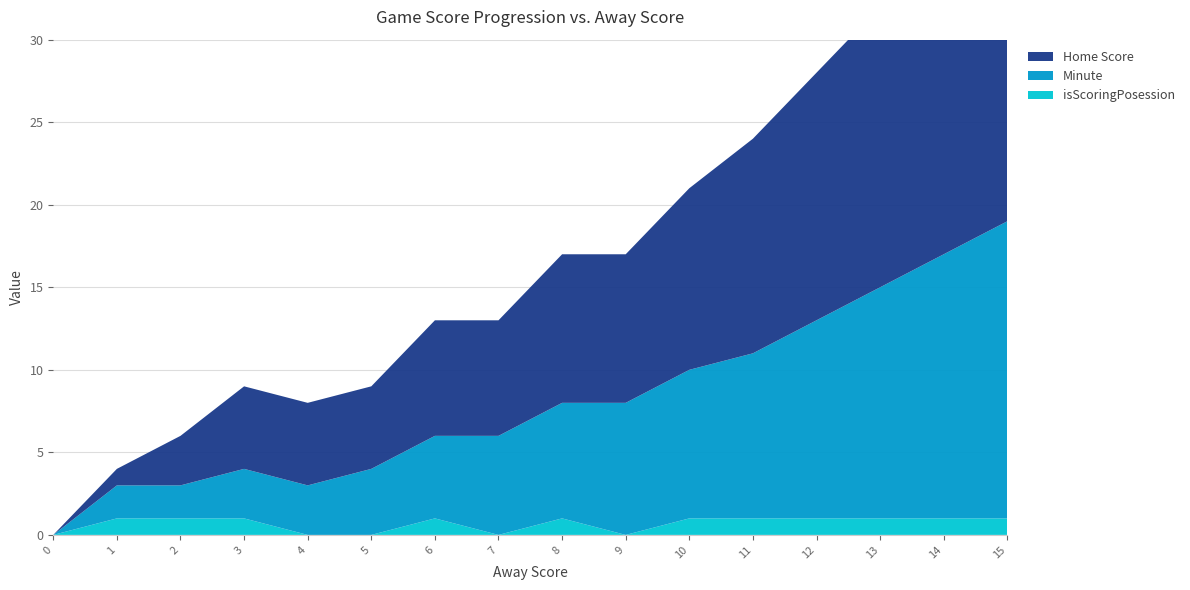

Reading left to right, what are all the values shown in this chart?

Home Score: 0=0	1=1	2=3	3=5	4=5	5=5	6=7	7=7	8=9	9=9	10=11	11=13	12=15	13=17	14=19	15=21
Minute: 0=0	1=2	2=2	3=3	4=3	5=4	6=5	7=6	8=7	9=8	10=9	11=10	12=12	13=14	14=16	15=18
isScoringPosession: 0=0	1=1	2=1	3=1	4=0	5=0	6=1	7=0	8=1	9=0	10=1	11=1	12=1	13=1	14=1	15=1